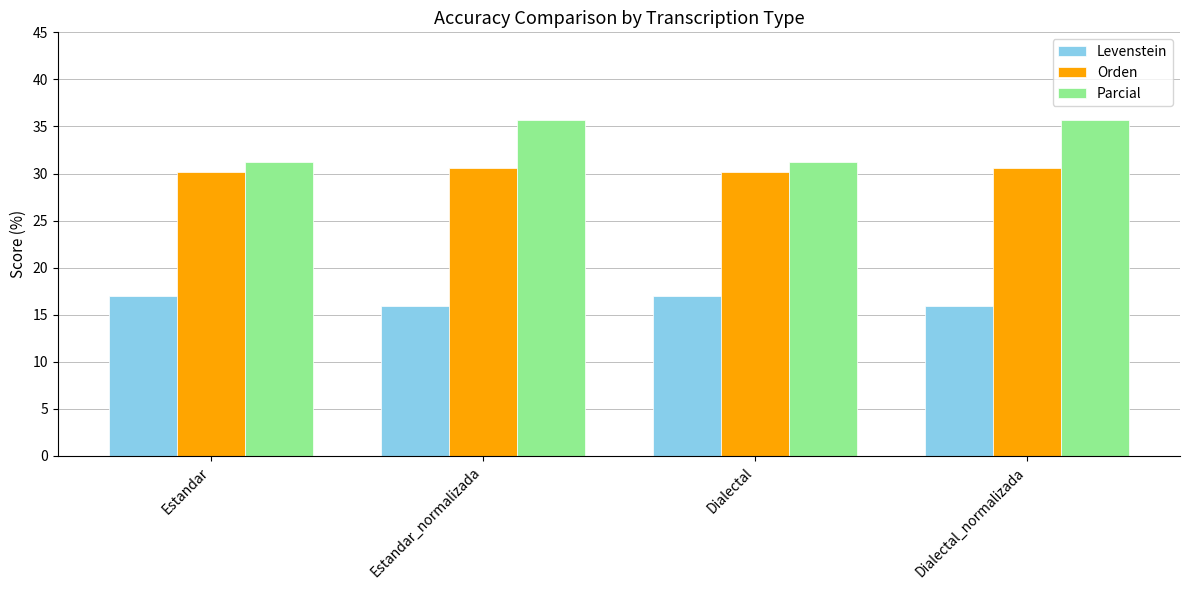

How many distinct data groups are displayed?

3